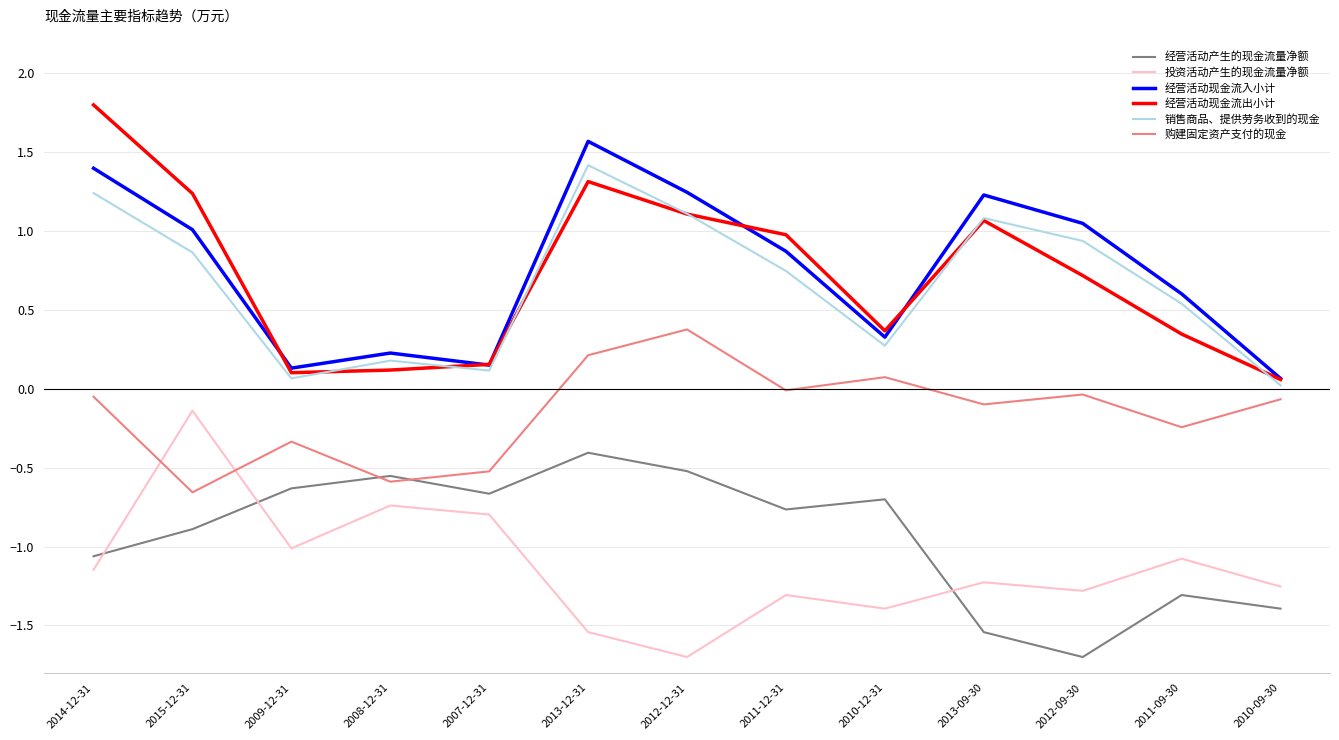

True or false: 经营活动现金流出小计 has a value of 1.8 at 2013-12-31.

False